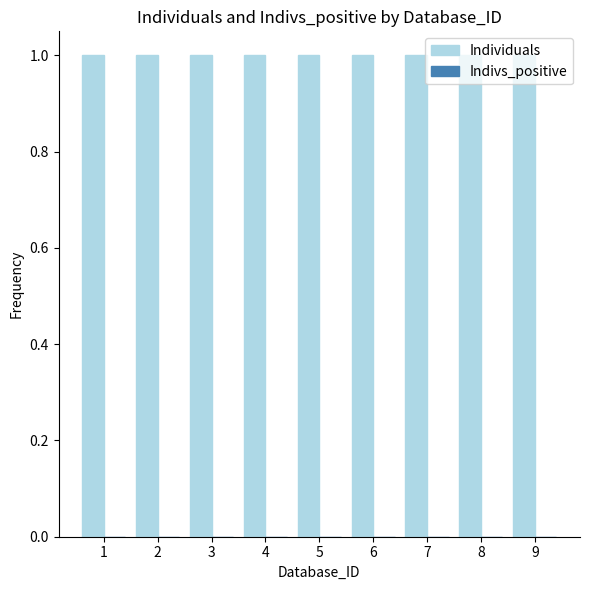

Reading left to right, extract all data points from this chart.

Individuals: 1	1	1	1	1	1	1	1	1
Indivs_positive: 0	0	0	0	0	0	0	0	0